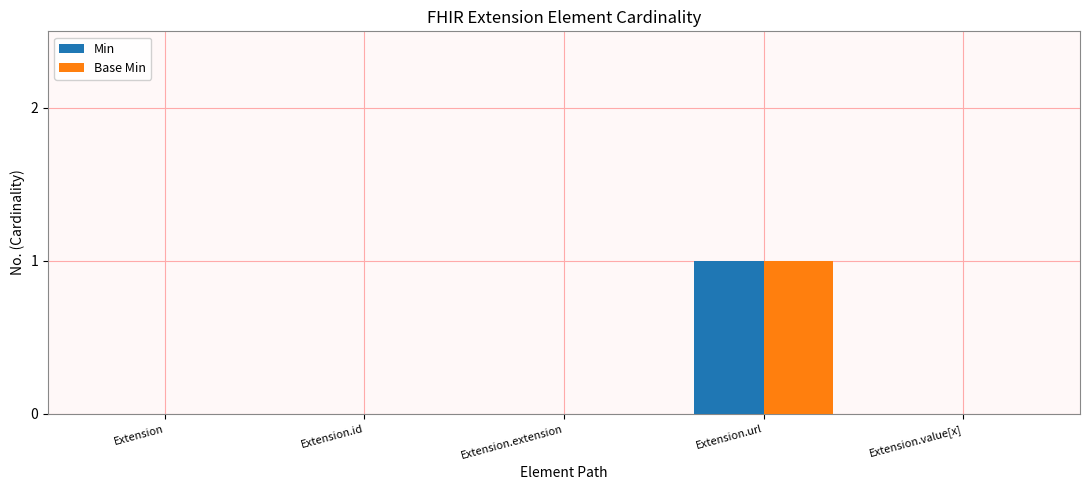

Reading right to left, transcribe all the data shown in this chart.

Min: Extension.value[x]=0	Extension.url=1	Extension.extension=0	Extension.id=0	Extension=0
Base Min: Extension.value[x]=0	Extension.url=1	Extension.extension=0	Extension.id=0	Extension=0